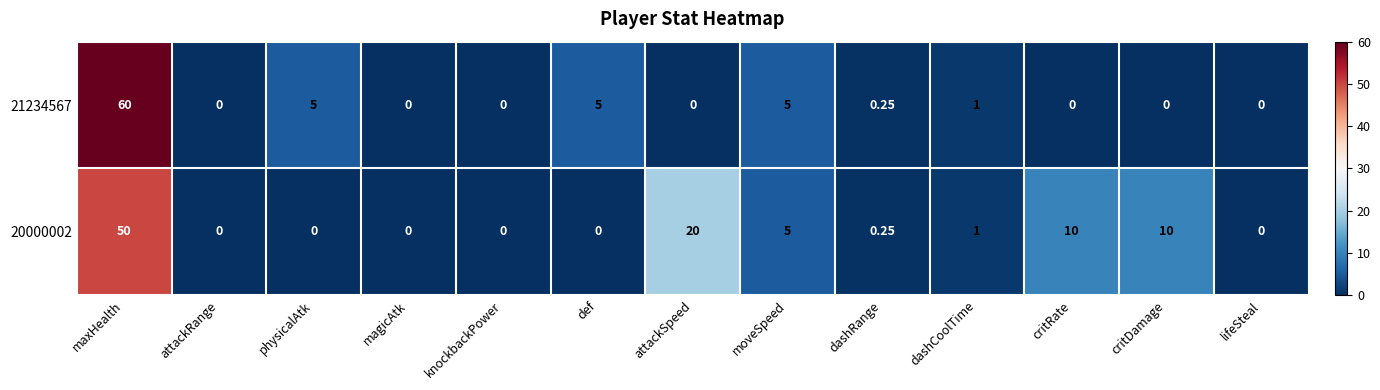

Where is 20000002 nearest to the value 25?

attackSpeed